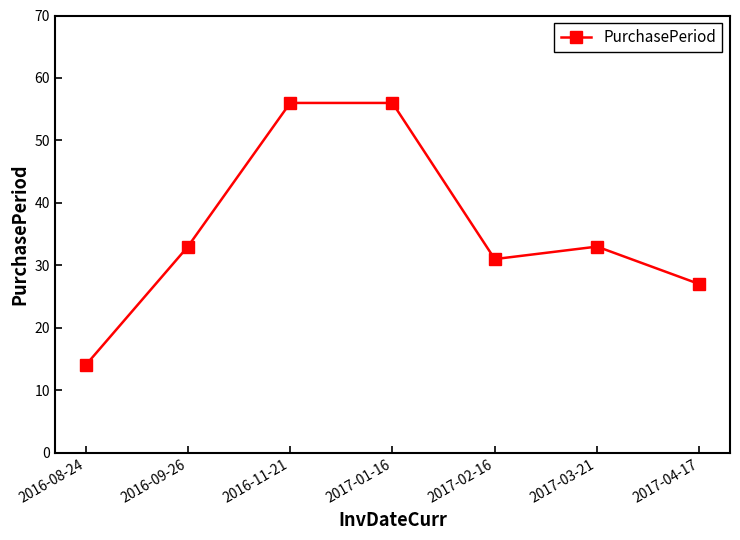

What is the maximum value shown in the chart?

56